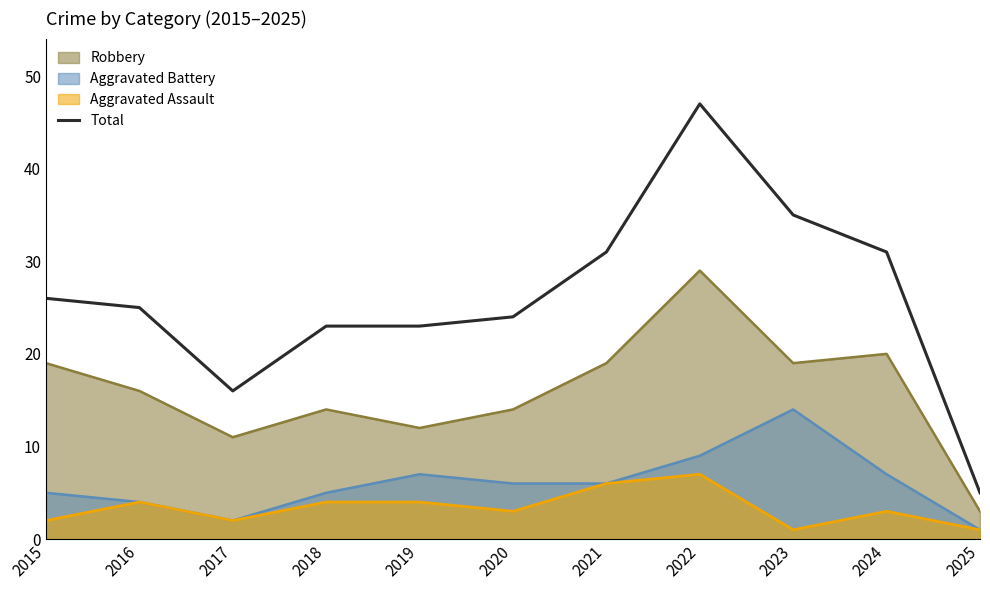

What is the ratio of the value at 2023 to the value at 2025?

7.0